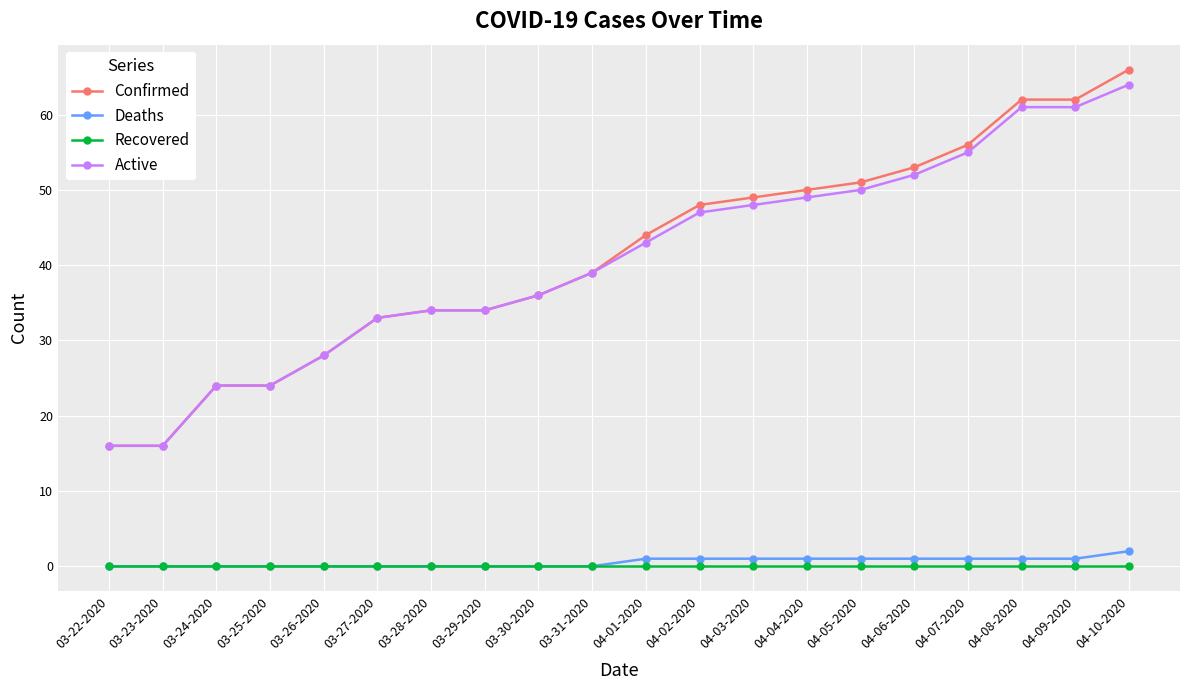

How many lines are shown in the chart?

4